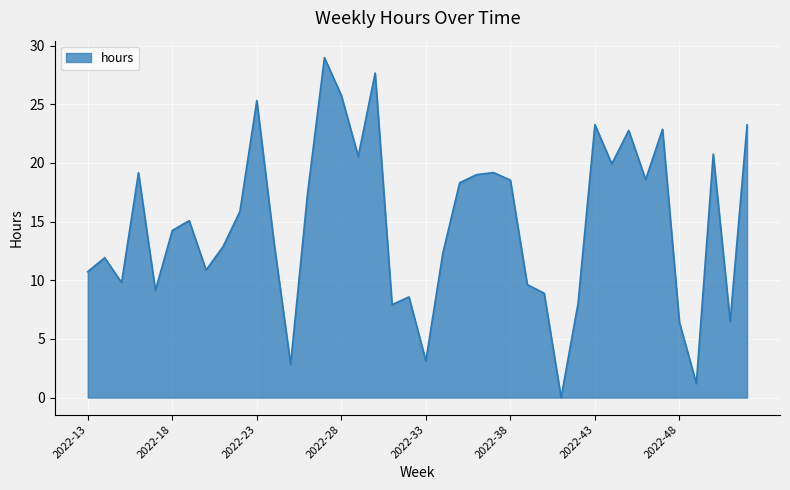

What is the difference between the maximum and minimum values?

29.0